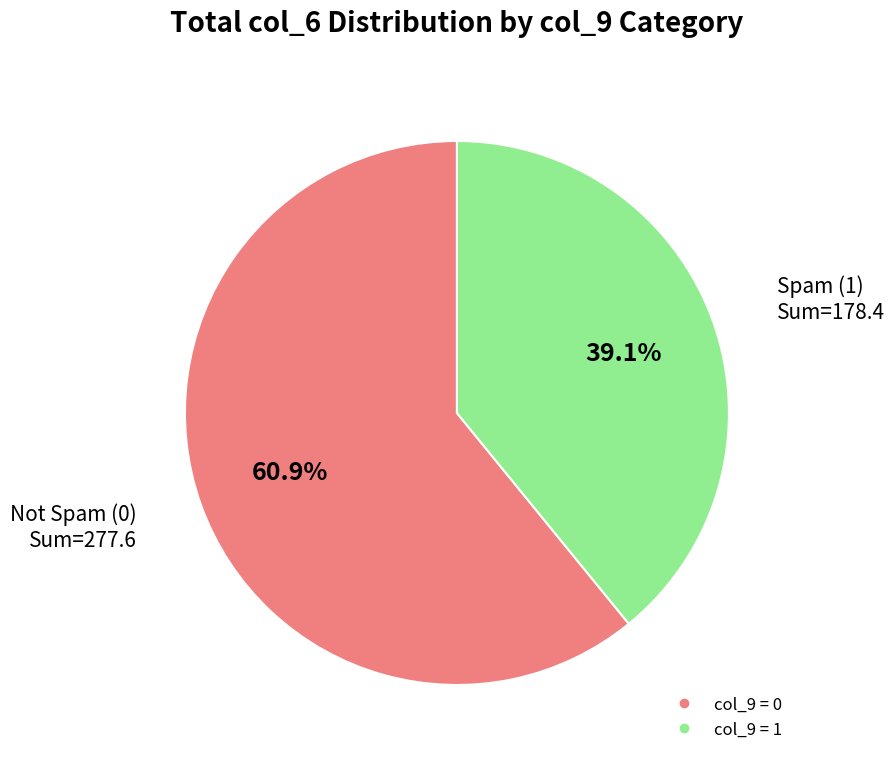

To the nearest percent, what is the average slice percentage?

50%